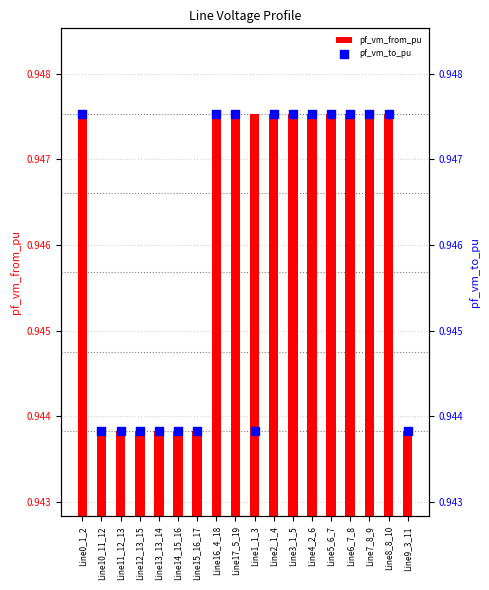

Which series contains the highest Y value?

pf_vm_to_pu